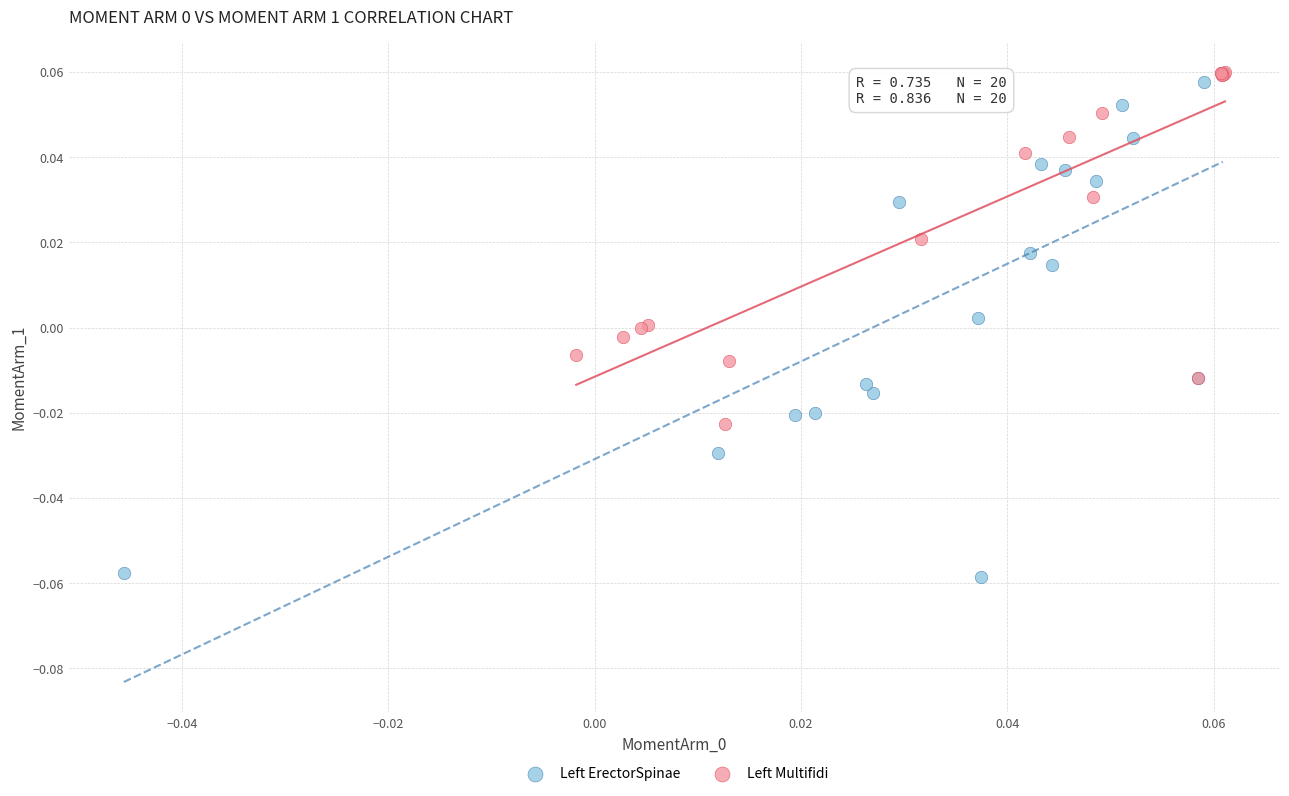

Which series has the widest spread of Y values?

Left ErectorSpinae